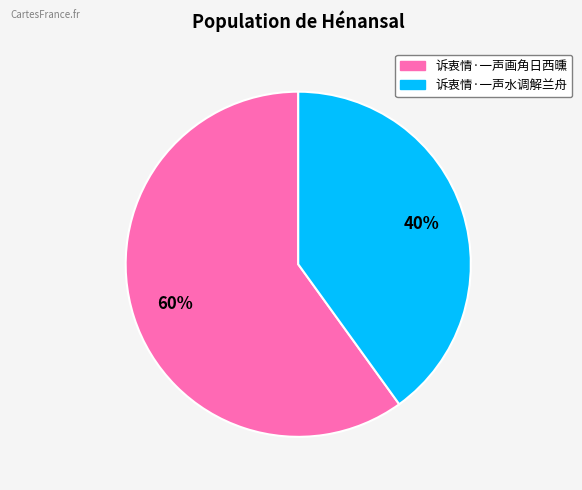

To the nearest percent, what portion does 诉衷情·一声水调解兰舟 represent?

40%